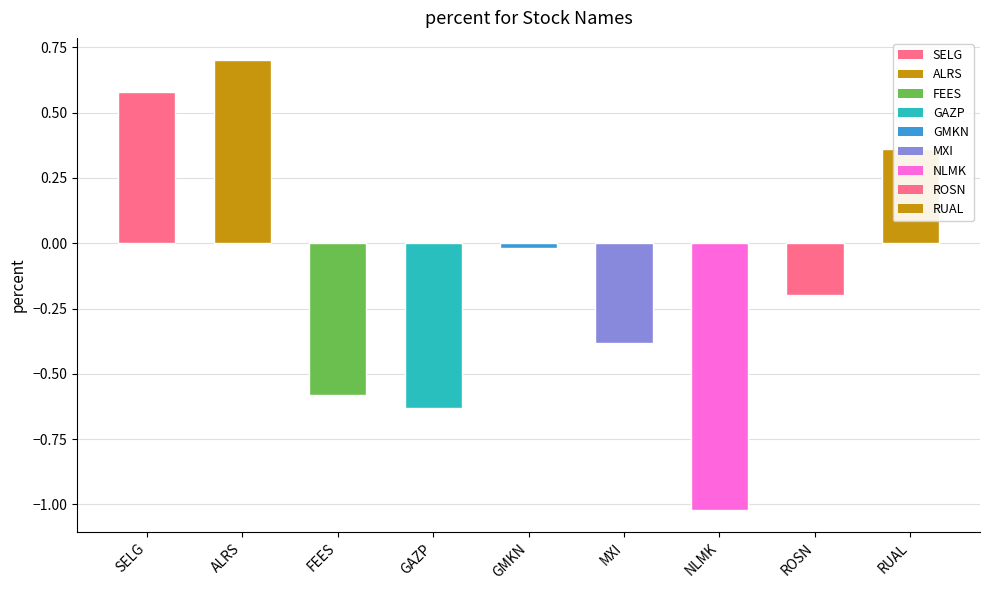

At which category does the chart reach its peak across all series?

ALRS